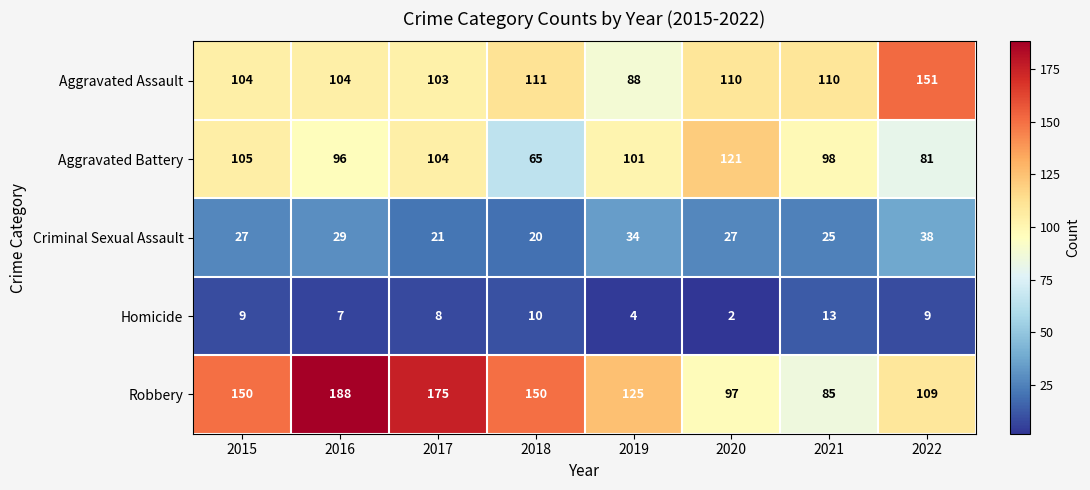

At which category is the sum across all series the highest?

2016